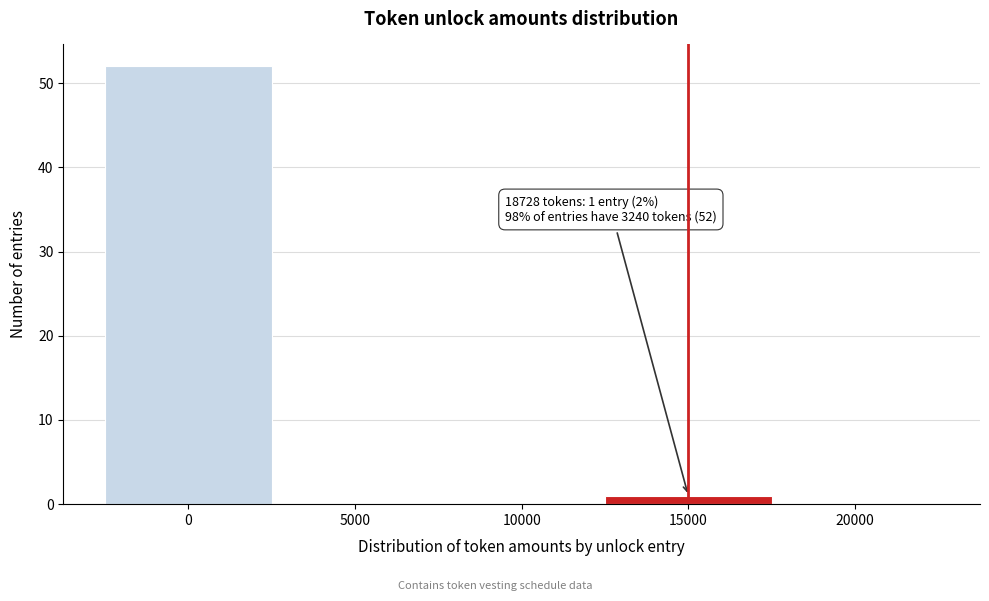

Reading left to right, extract all data points from this chart.

0=52	5000=0	10000=0	15000=1	20000=0